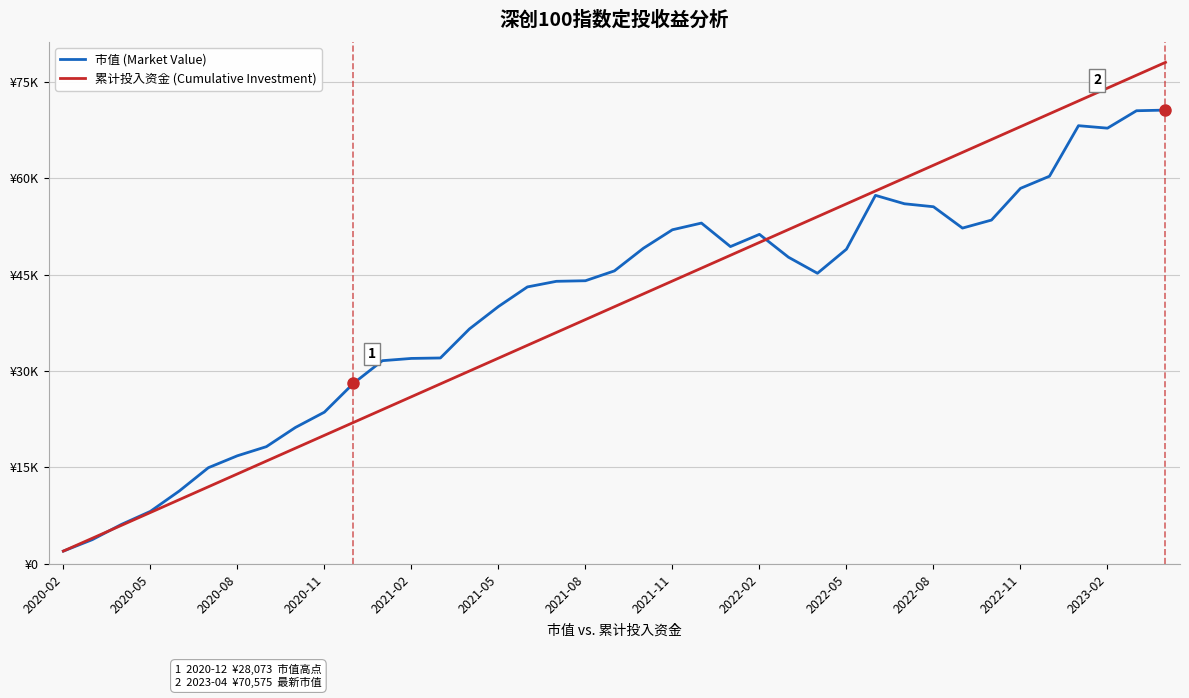

True or false: 累计投入资金 (Cumulative Investment) has more than 2 interior local peaks.

False